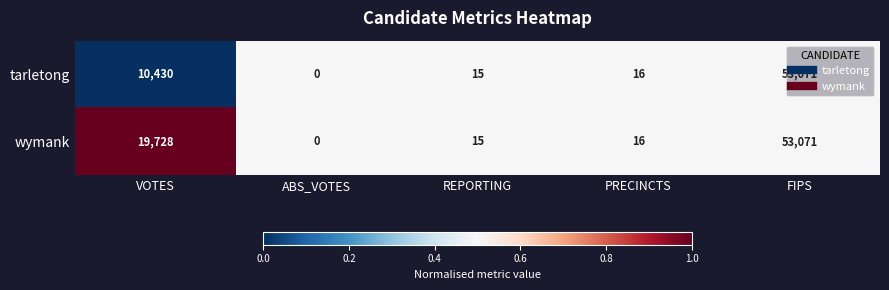

What is the difference between the second highest and second lowest values in the tarletong series?

10415